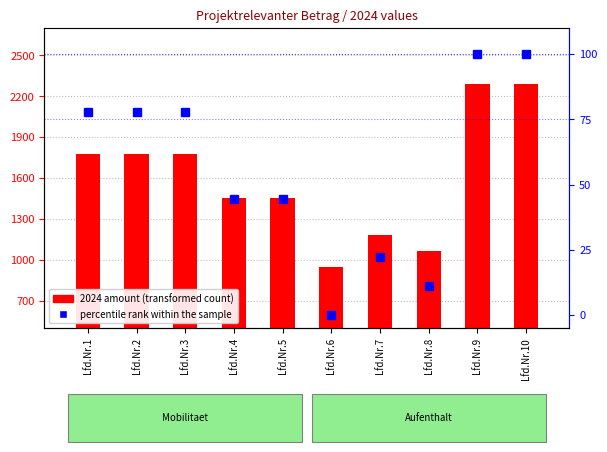

Reading right to left, transcribe all the data shown in this chart.

2024 amount: Lfd.Nr.10=2289.0	Lfd.Nr.9=2289.0	Lfd.Nr.8=1062.0	Lfd.Nr.7=1180.0	Lfd.Nr.6=944.0	Lfd.Nr.5=1450.0	Lfd.Nr.4=1450.0	Lfd.Nr.3=1775.0	Lfd.Nr.2=1775.0	Lfd.Nr.1=1775.0
percentile rank within the sample: Lfd.Nr.10=100.0	Lfd.Nr.9=100.0	Lfd.Nr.8=11.1	Lfd.Nr.7=22.2	Lfd.Nr.6=0.0	Lfd.Nr.5=44.4	Lfd.Nr.4=44.4	Lfd.Nr.3=77.8	Lfd.Nr.2=77.8	Lfd.Nr.1=77.8